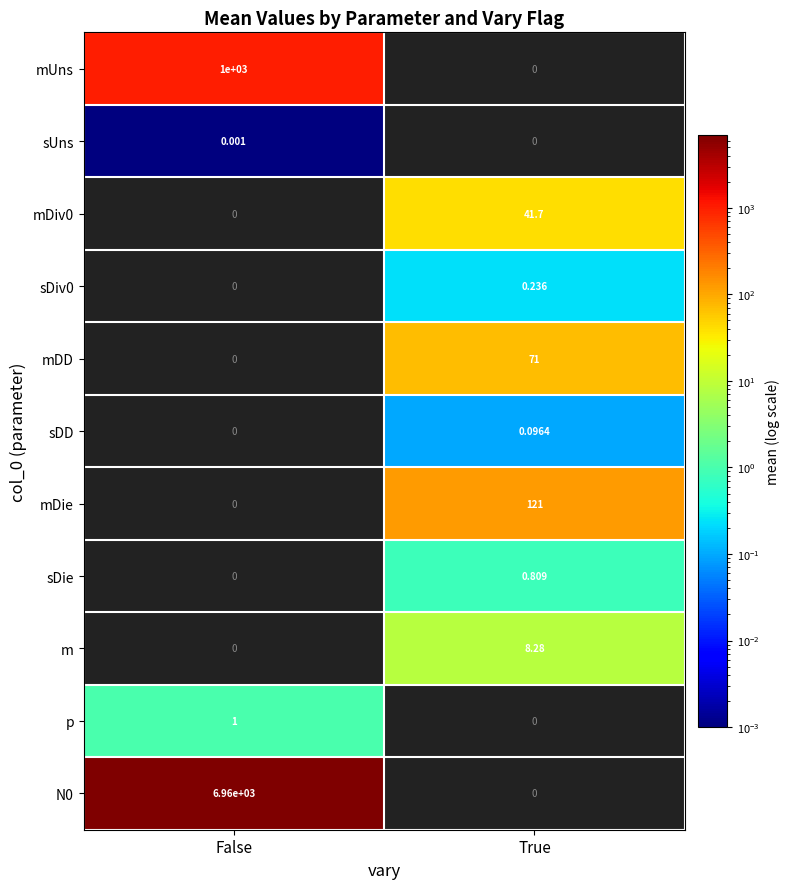

How many distinct data groups are displayed?

11